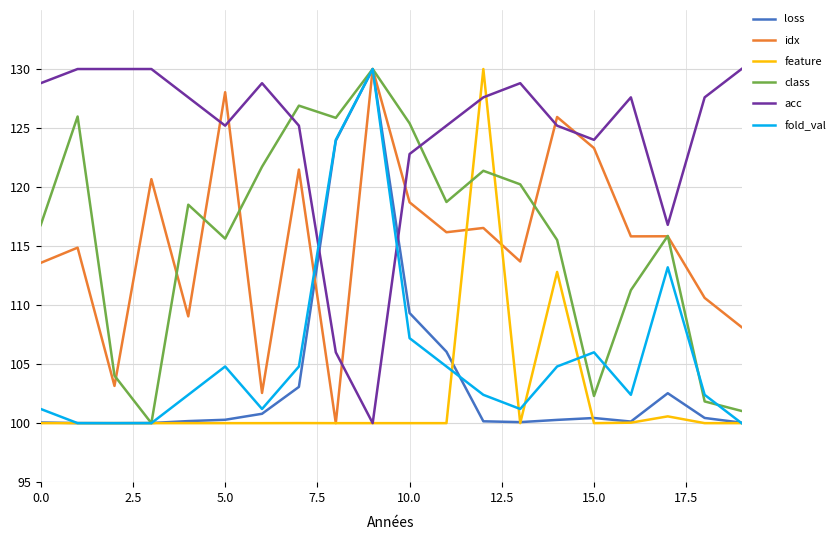

What is the maximum value for acc?

130.0